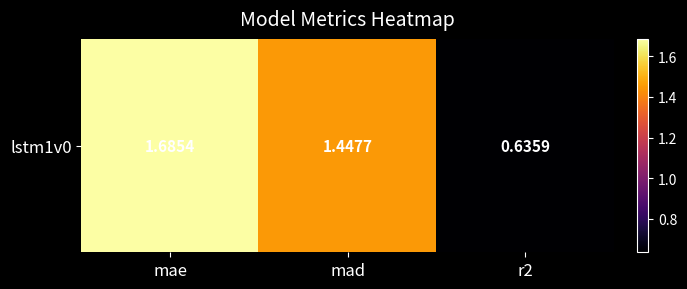

What is the difference between the values at mad and mae?

0.2